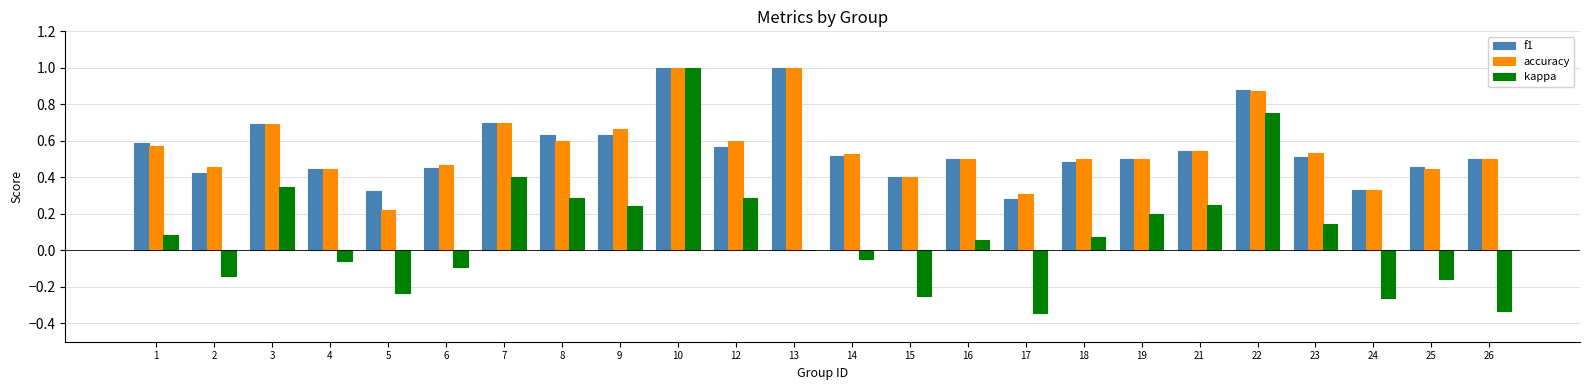

Is it true that f1 equals 0.5 at 19?

True